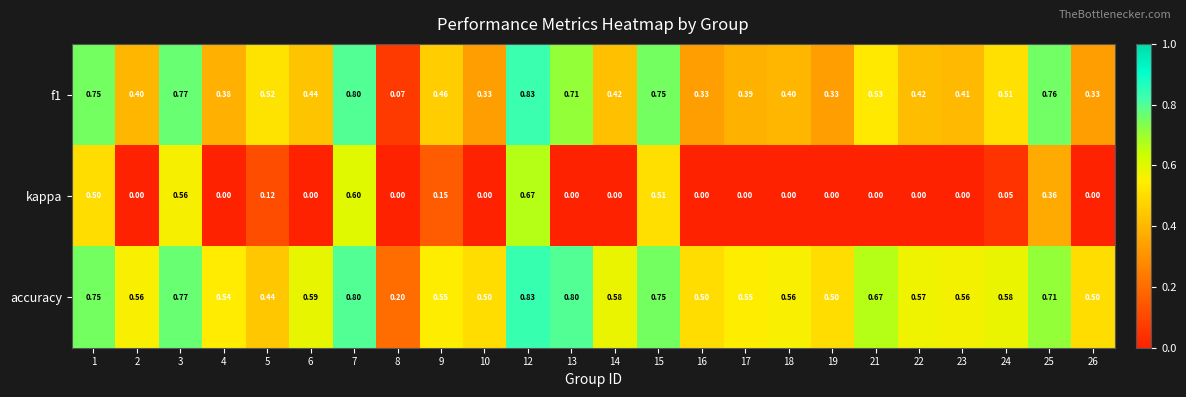

Which series has the largest total across all categories?

accuracy